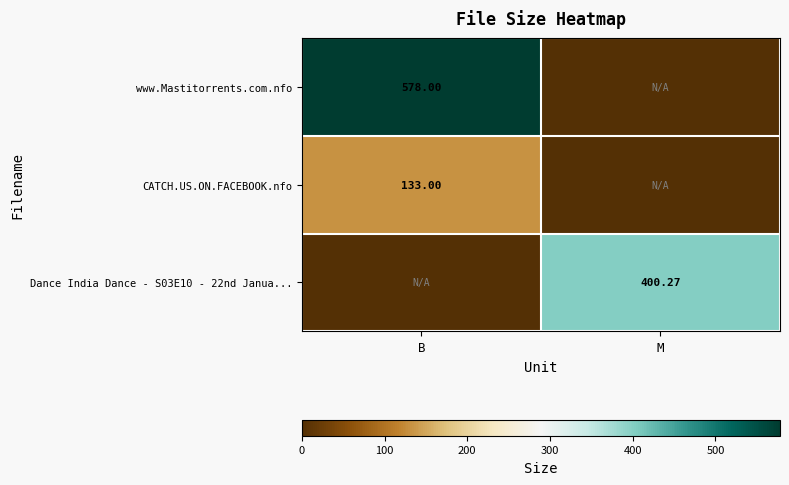

Between B and M, which series saw the biggest shift?

www.Mastitorrents.com.nfo